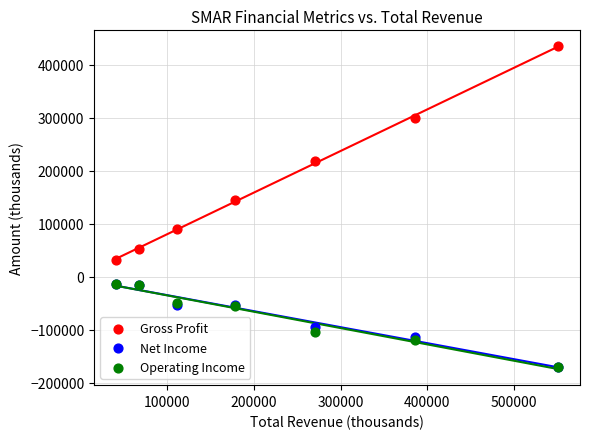

Across all series, what Y value is closest to 131650?

143900